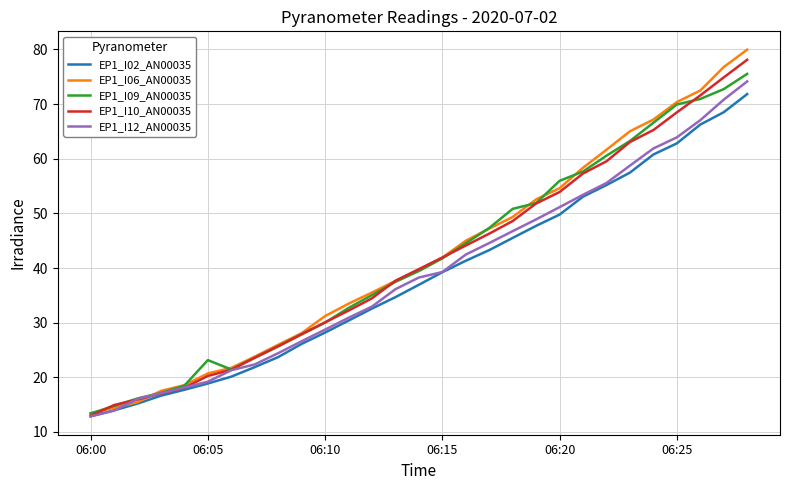

What is the maximum value for EP1_I10_AN00035?

78.1